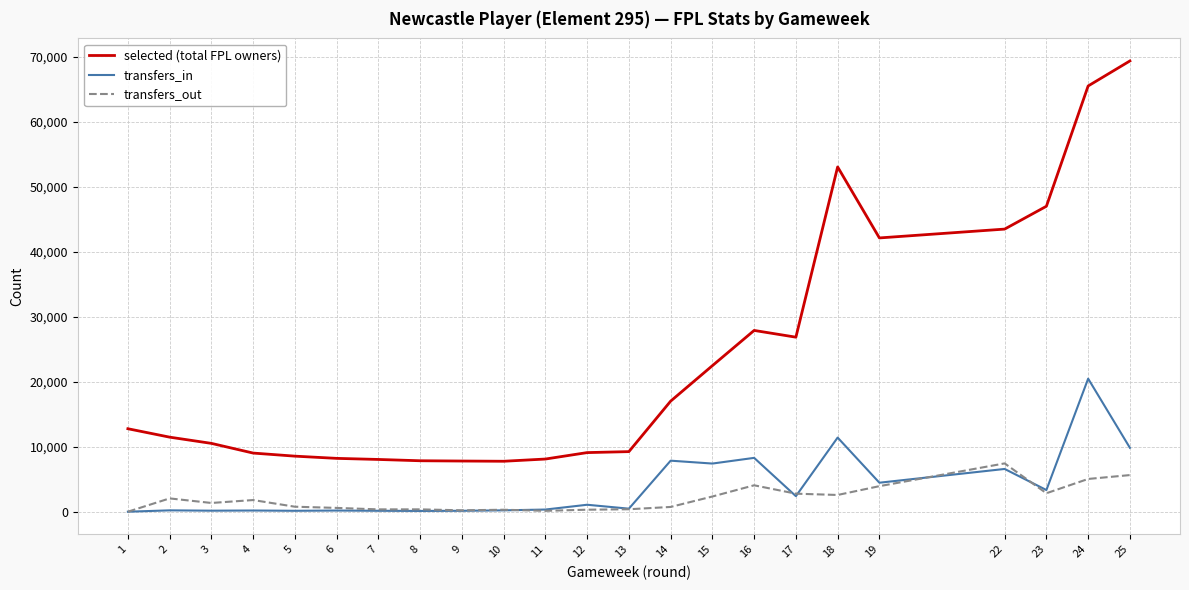

How many values in the transfers_in series are below 468?

11